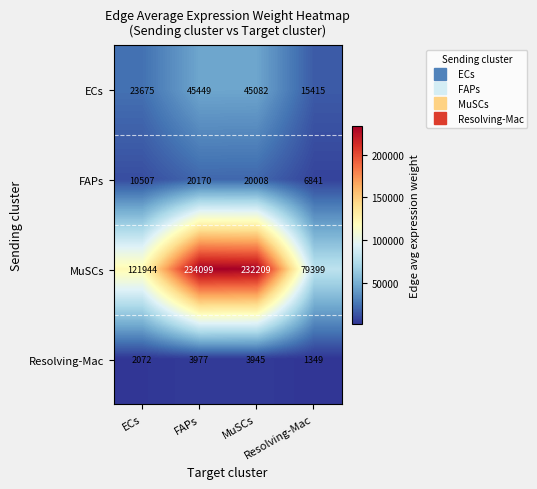

Rank the series by their maximum value, from highest to lowest.

MuSCs, ECs, FAPs, Resolving-Mac